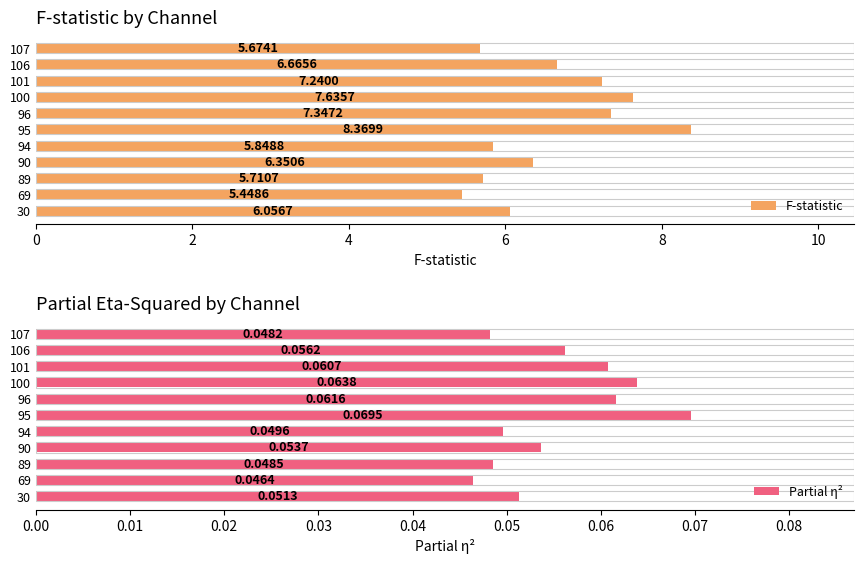

Rank the categories by F-statistic value from lowest to highest.

69, 107, 89, 94, 30, 90, 106, 101, 96, 100, 95